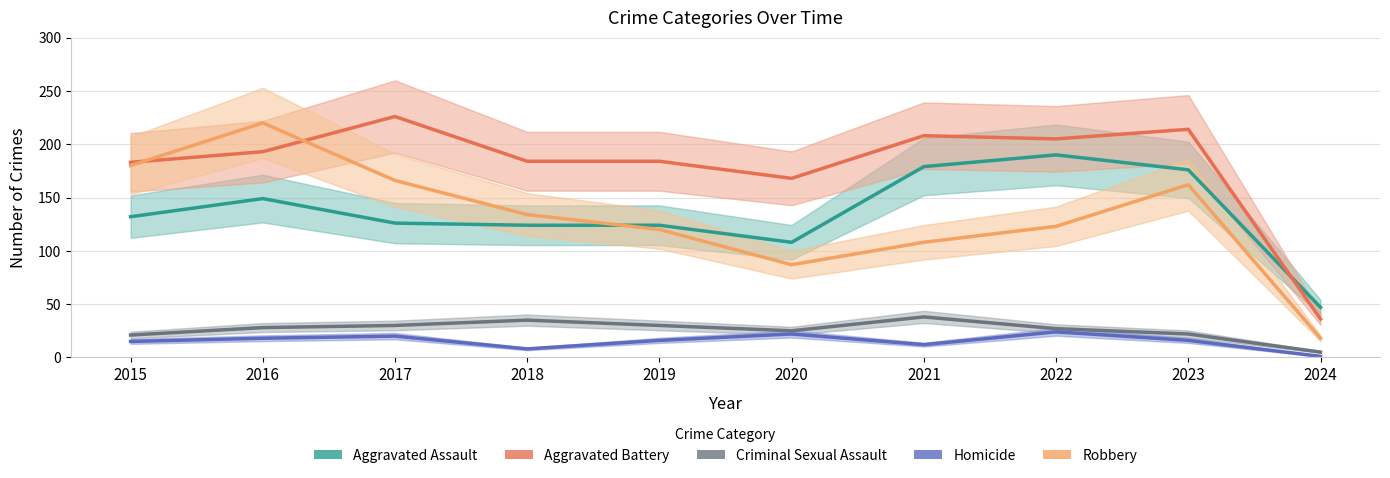

How many intersections are there between Aggravated Battery and Aggravated Assault?

1